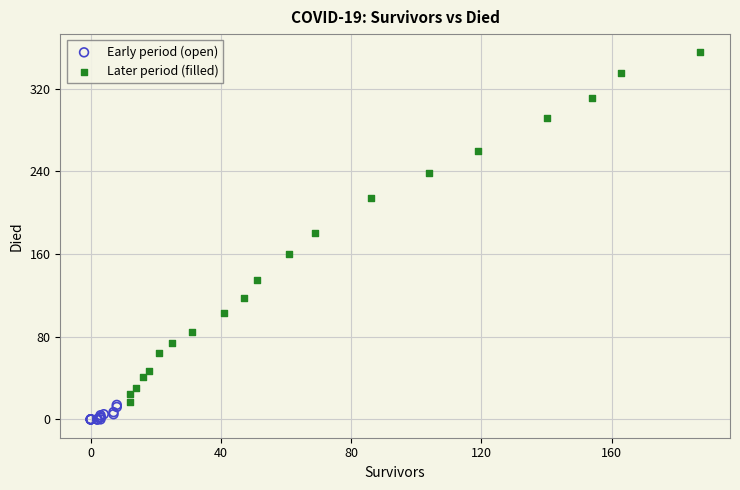

Which series has the widest spread of Y values?

Later period (filled)